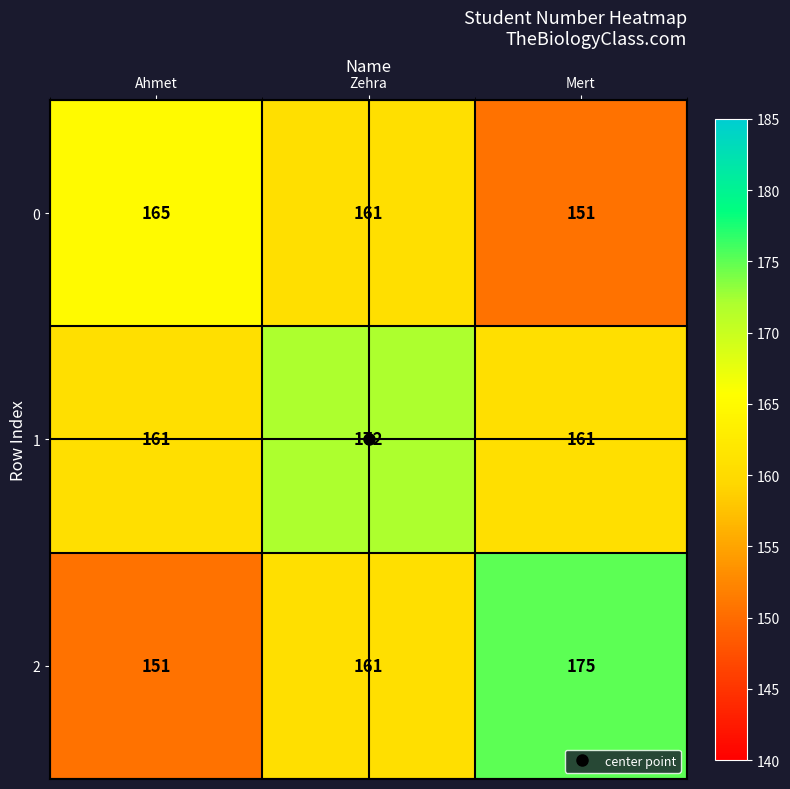

Is it true that 1 equals 269 at Ahmet?

False